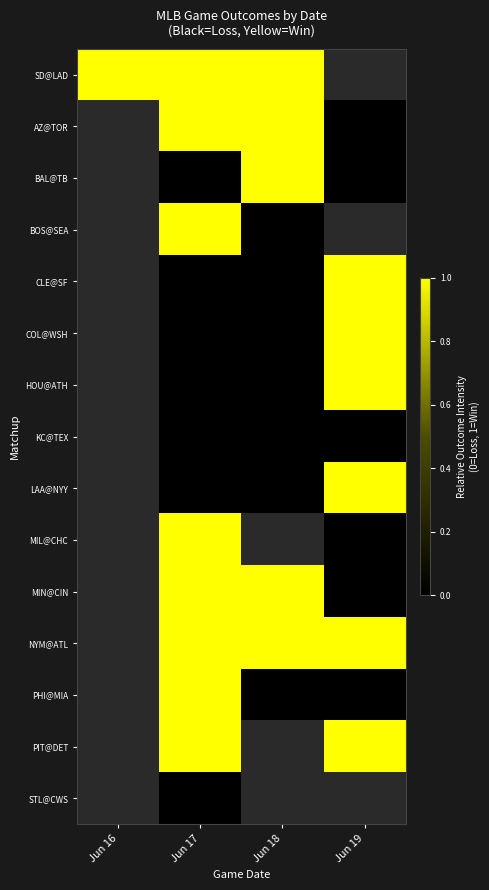

What is the spread (max minus min) of values at Jun 18?

1.0